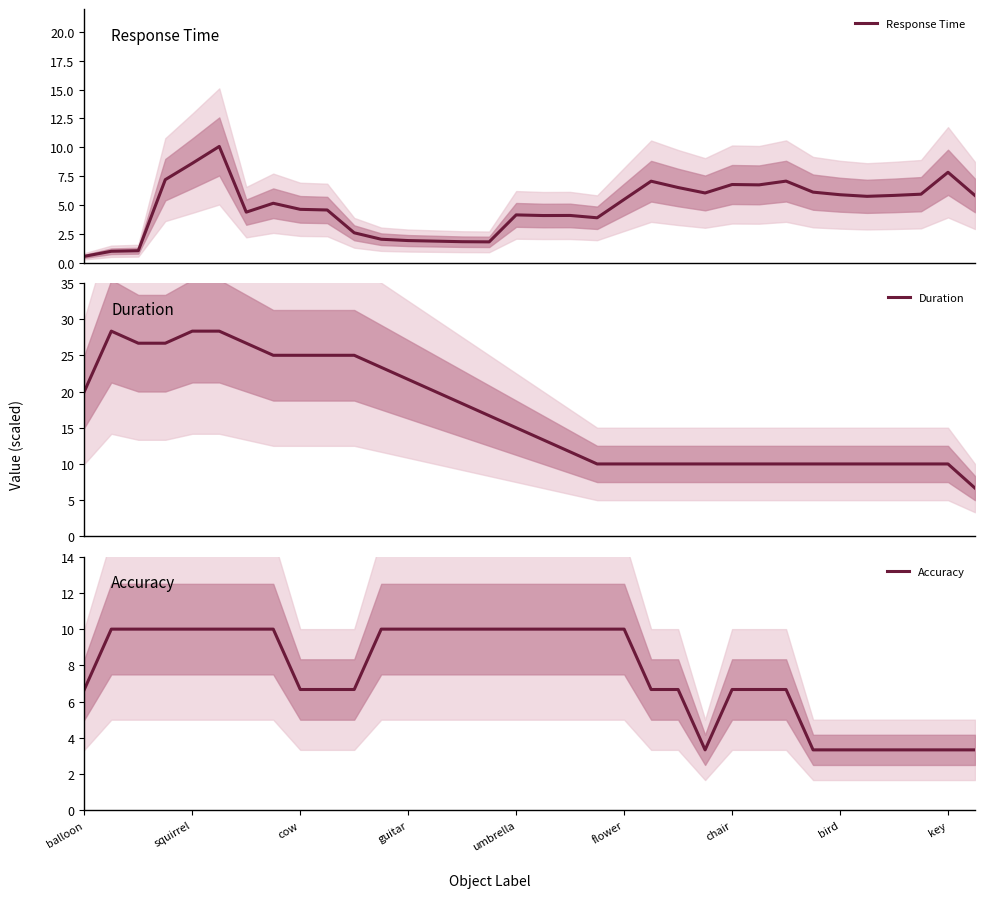

True or false: Accuracy has more than 2 points higher than both neighbors.

False